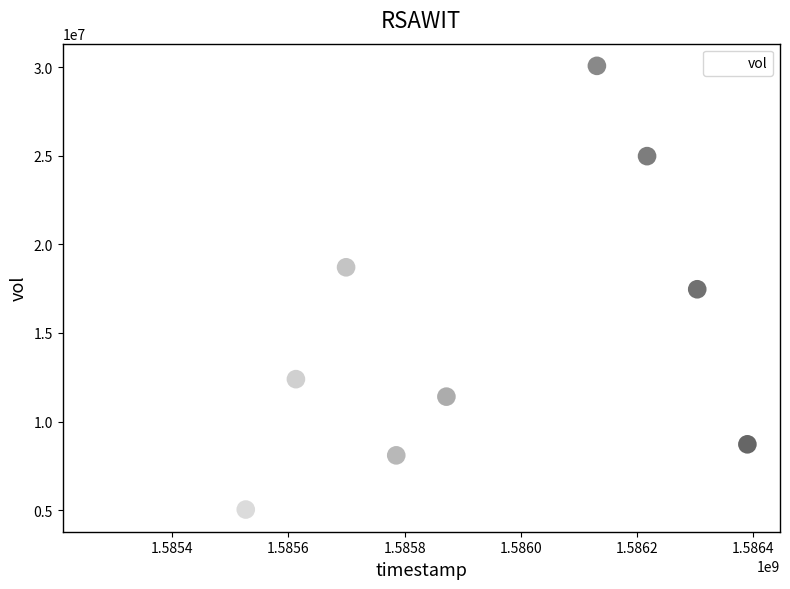

What is the range of Y values (max minus min)?

25037900